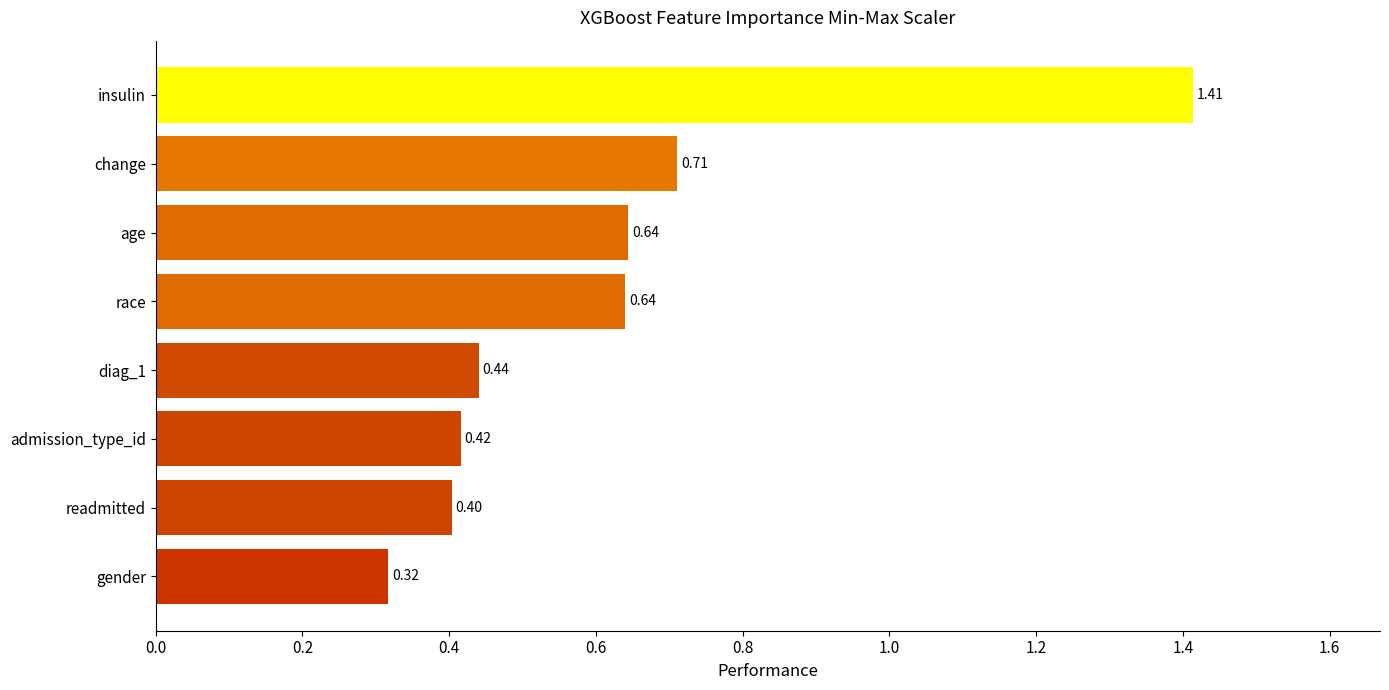

Which has a higher value, race or insulin?

insulin